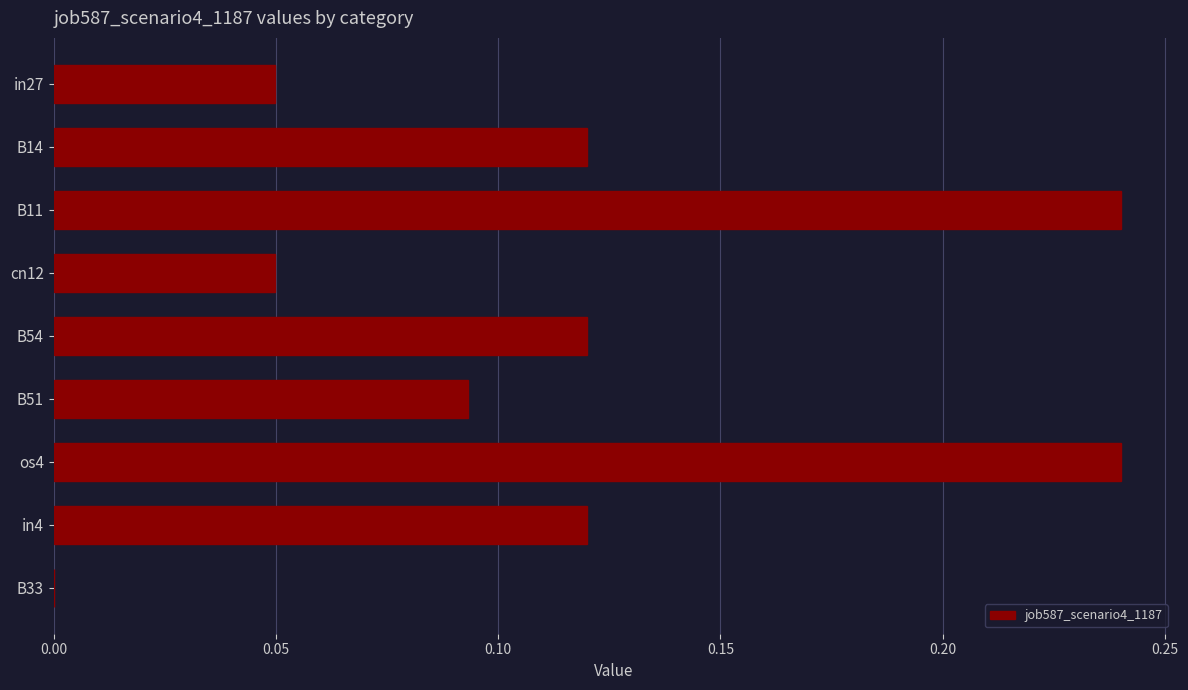

Is it true that the value at cn12 is 0.0?

True